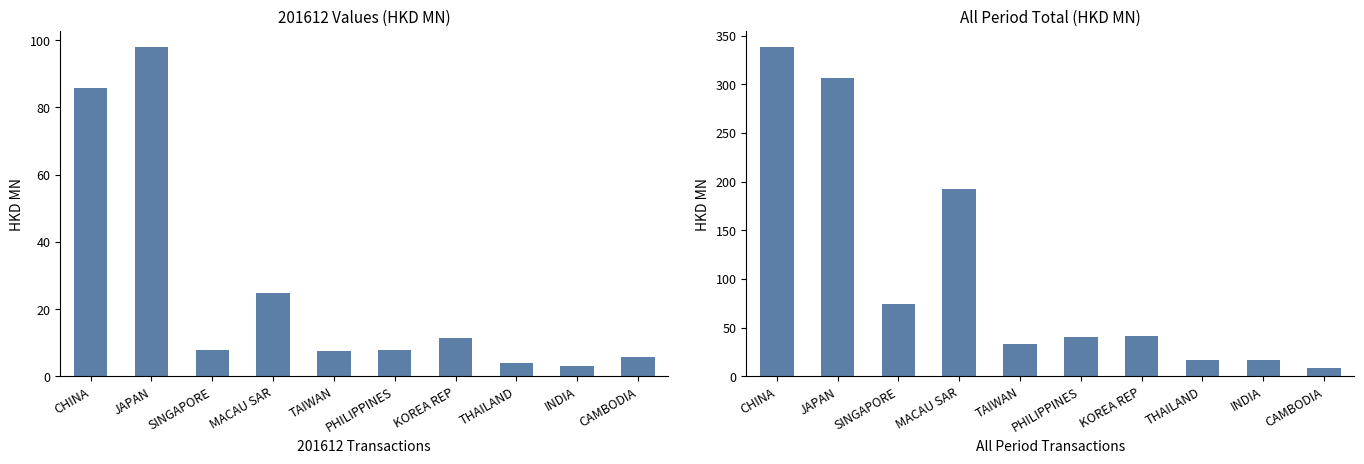

What position from the left is TAIWAN?

5